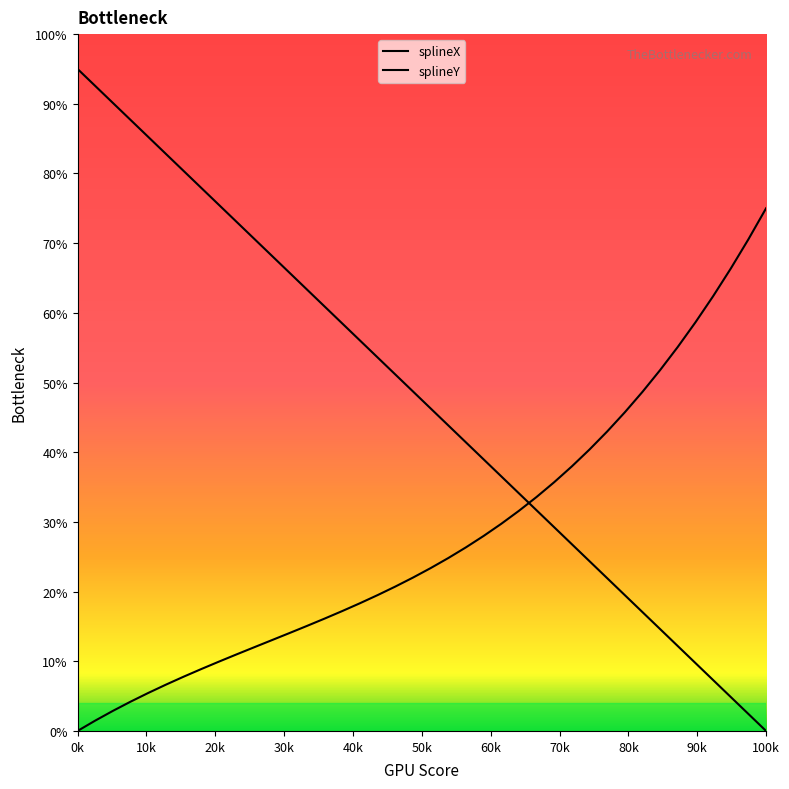

What is the highest value of the splineY series?

0.8